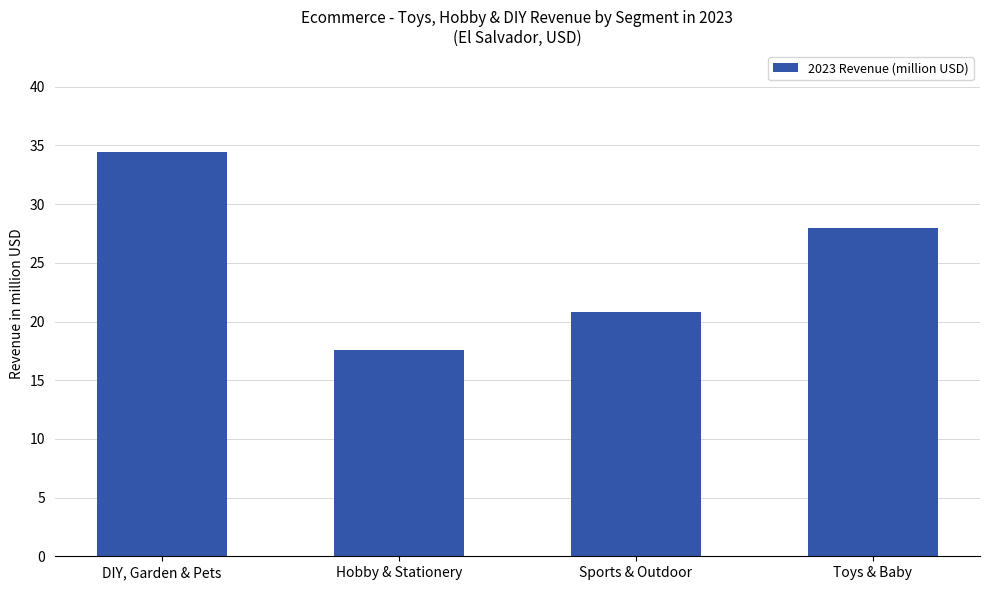

True or false: the data shows 6.8 at Hobby & Stationery.

False